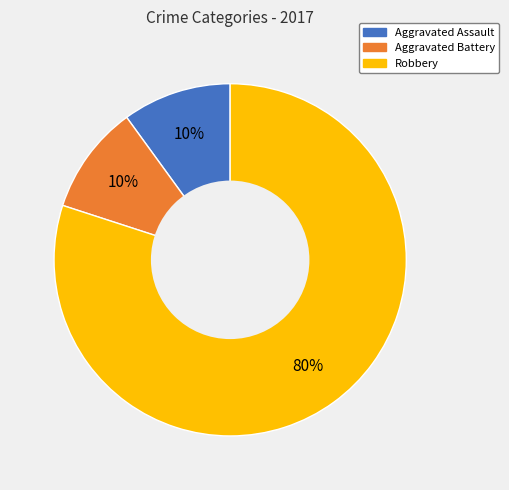

Is the sum of Aggravated Battery and Robbery greater than half?

Yes